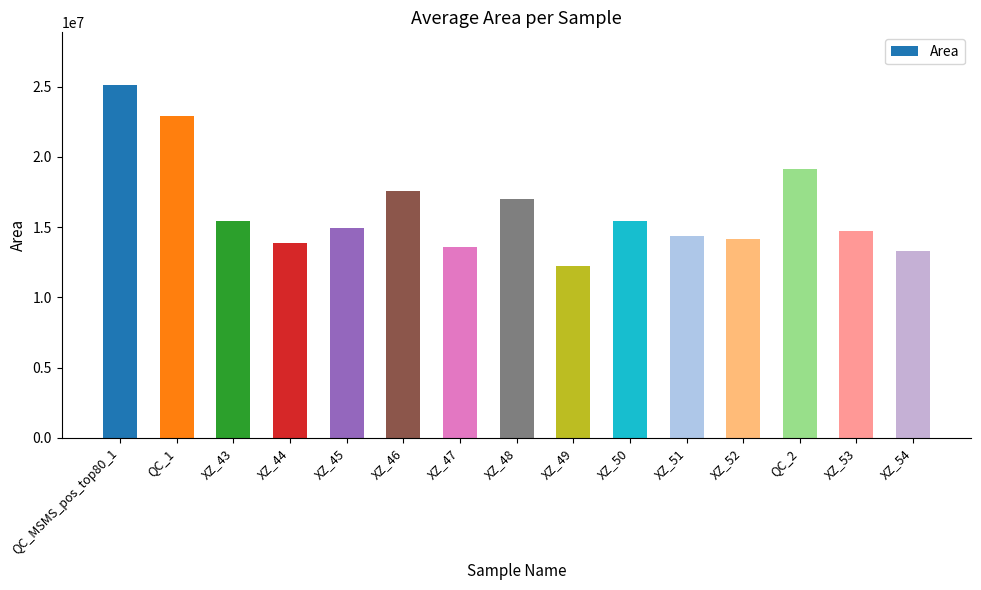

How many bars are there in total?

15